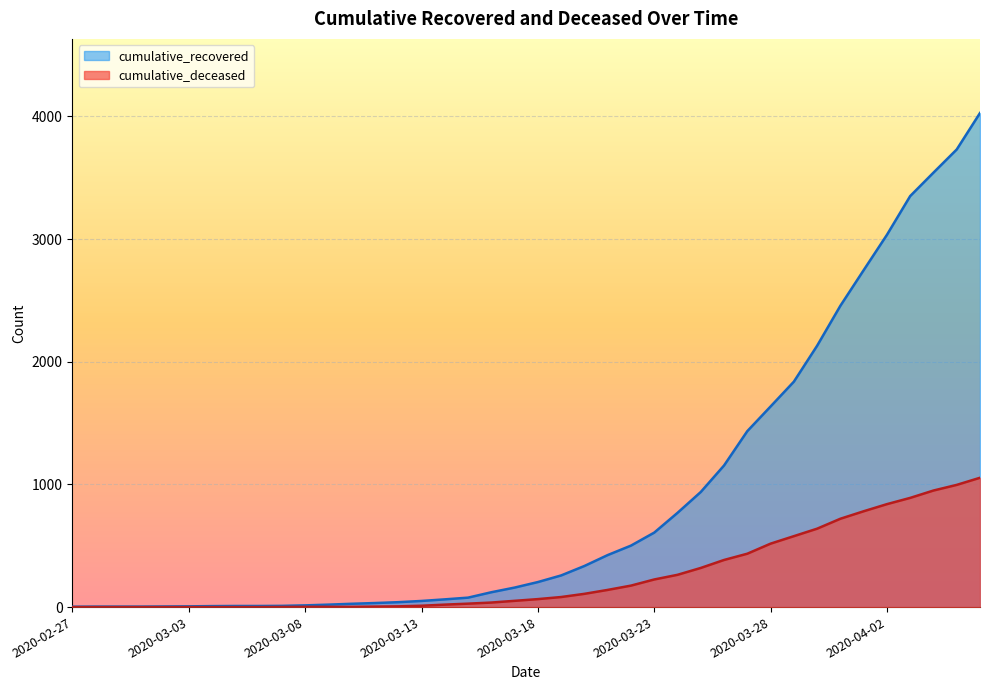

List the series in order of their peak value, highest first.

cumulative_recovered, cumulative_deceased